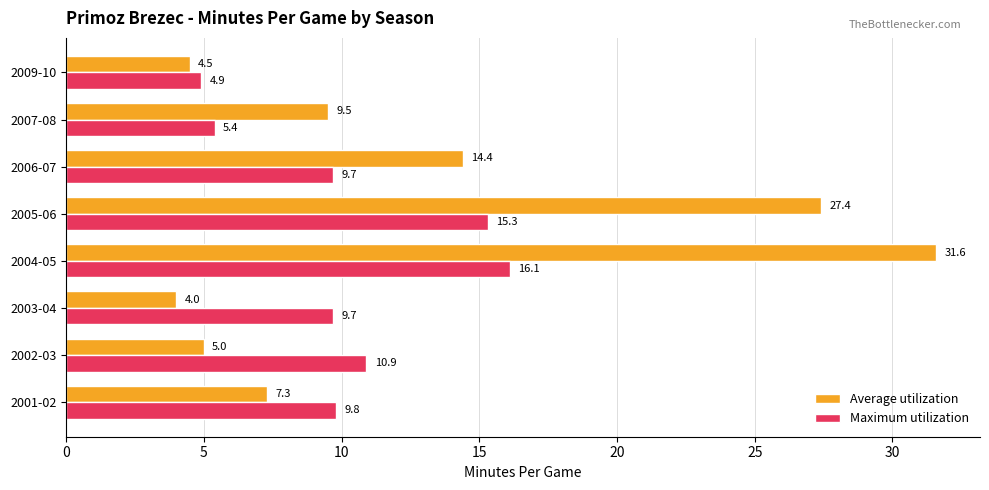

The Average utilization series shows 1.9 at 2001-02. True or false?

False